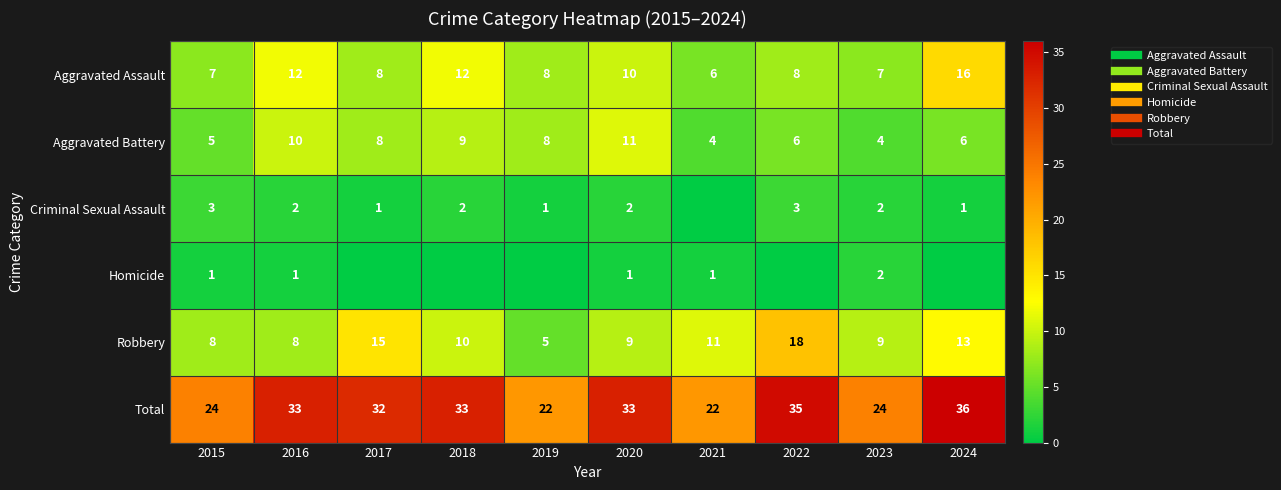

At which category does the chart reach its minimum across all series?

2021